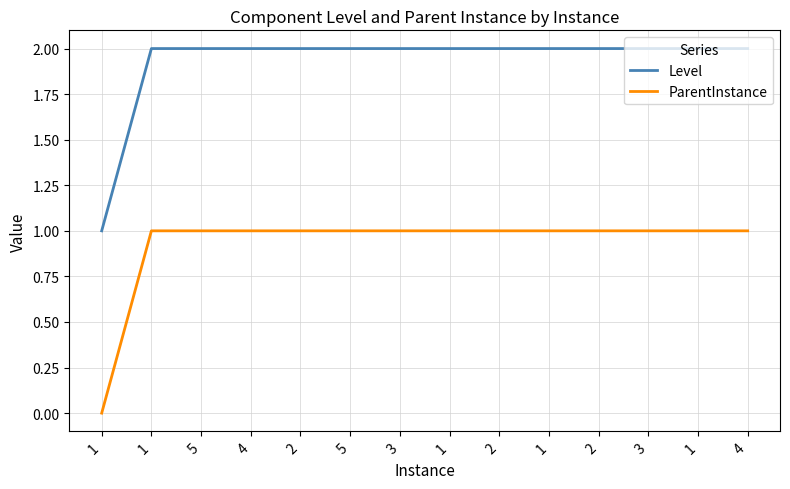

What is the label of the 11th point from the right?

4